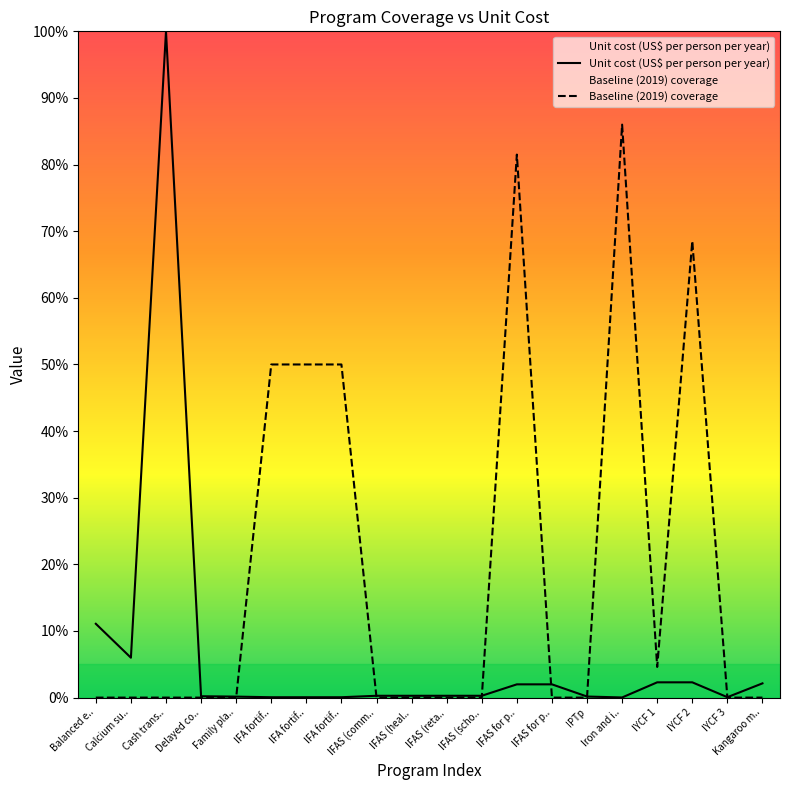

Reading left to right, what are all the values shown in this chart?

Unit cost (US$ per person per year): Balanced e..=0.1	Calcium su..=0.1	Cash trans..=1.0	Delayed co..=0.0	Family pla..=0.0	IFA fortif..=0.0	IFA fortif..=0.0	IFA fortif..=0.0	IFAS (comm..=0.0	IFAS (heal..=0.0	IFAS (reta..=0.0	IFAS (scho..=0.0	IFAS for p..=0.0	IFAS for p..=0.0	IPTp=0.0	Iron and i..=0.0	IYCF 1=0.0	IYCF 2=0.0	IYCF 3=0.0	Kangaroo m..=0.0
Baseline (2019) coverage: Balanced e..=0.0	Calcium su..=0.0	Cash trans..=0.0	Delayed co..=0.0	Family pla..=0.0	IFA fortif..=0.5	IFA fortif..=0.5	IFA fortif..=0.5	IFAS (comm..=0.0	IFAS (heal..=0.0	IFAS (reta..=0.0	IFAS (scho..=0.0	IFAS for p..=0.8	IFAS for p..=0.0	IPTp=0.0	Iron and i..=0.9	IYCF 1=0.0	IYCF 2=0.7	IYCF 3=0.0	Kangaroo m..=0.0